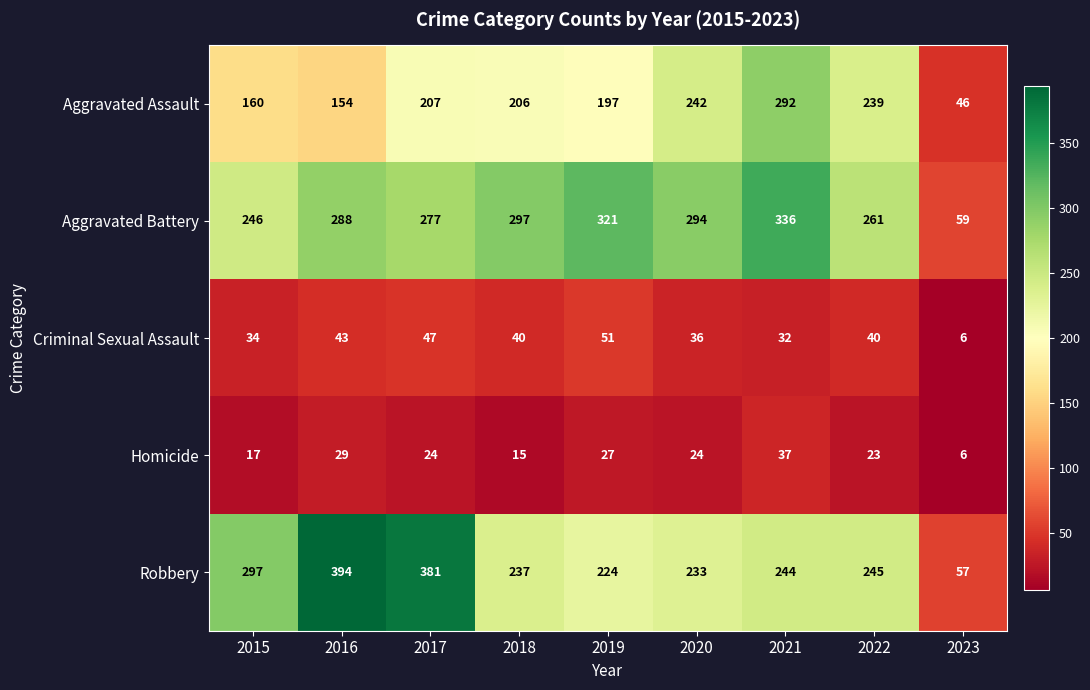

What is the maximum value shown in the chart?

394